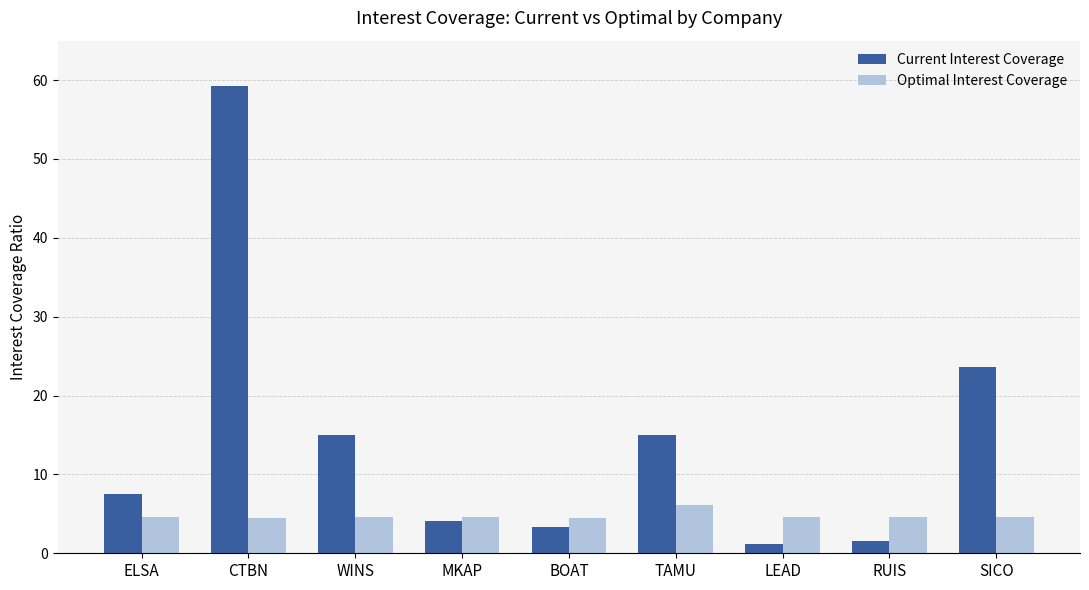

At how many categories does at least one series exceed 41?

1